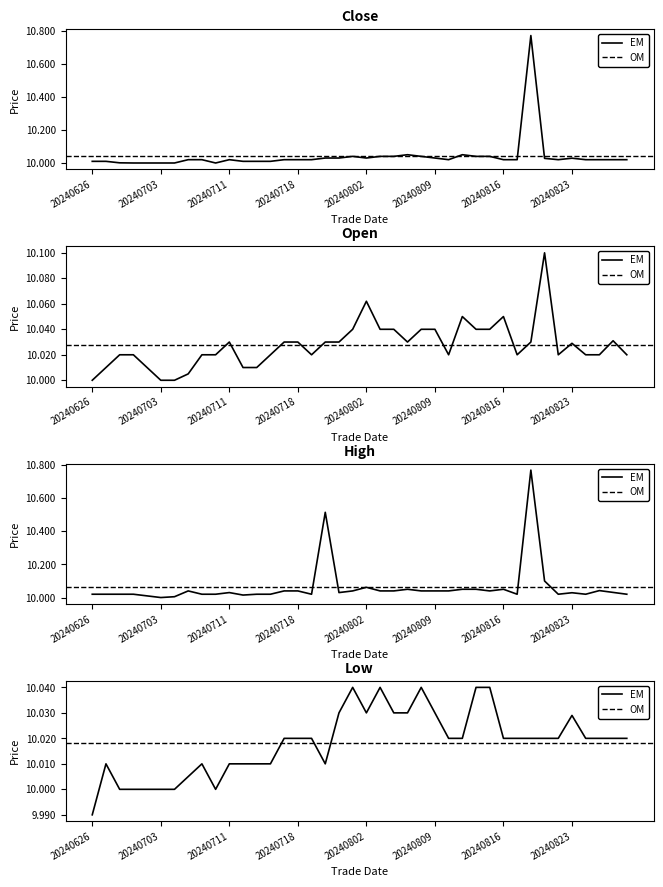

How many interior local valleys does the low series have?

3